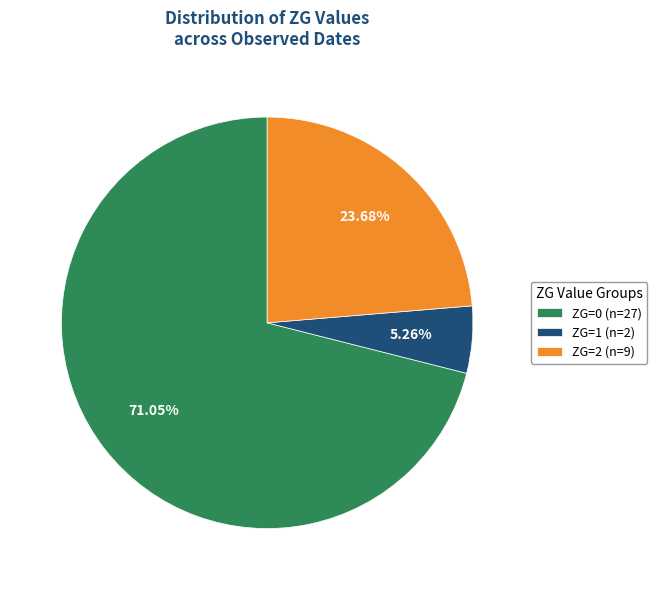

Is there any slice that represents more than half of the pie?

Yes